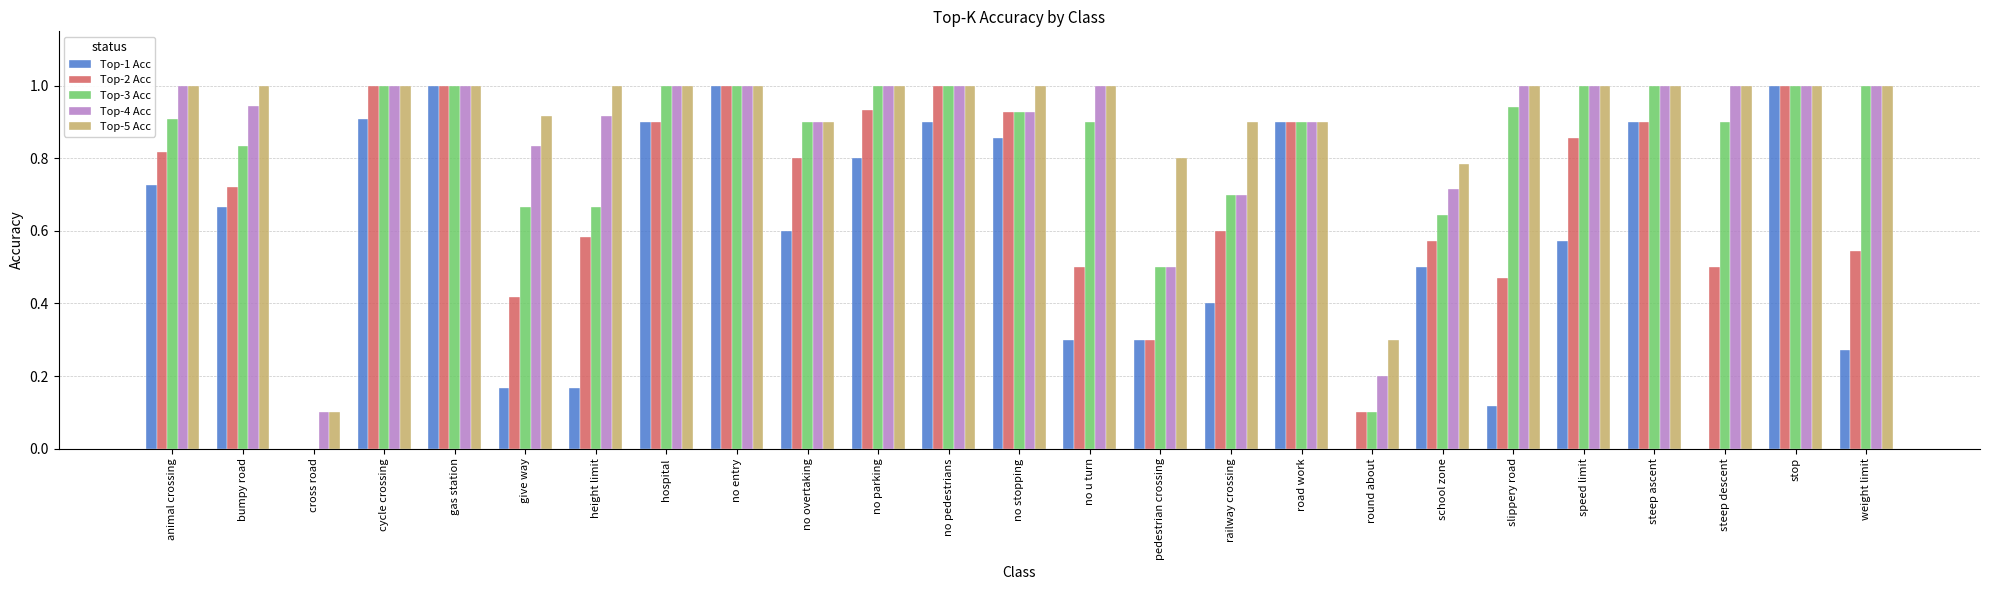

What is the greatest value displayed?

1.0